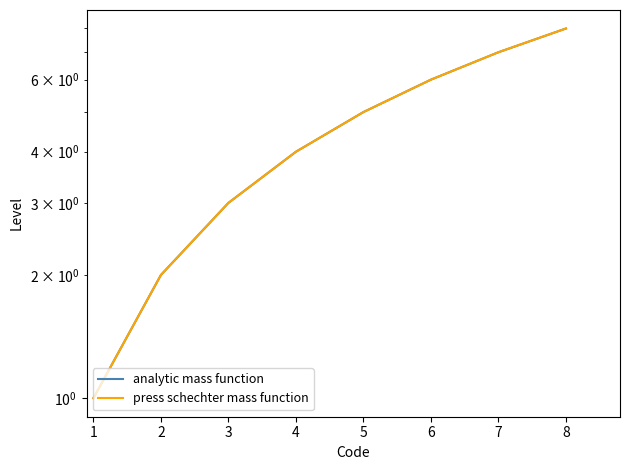

How many press schechter mass function values are between 3 and 7?

5